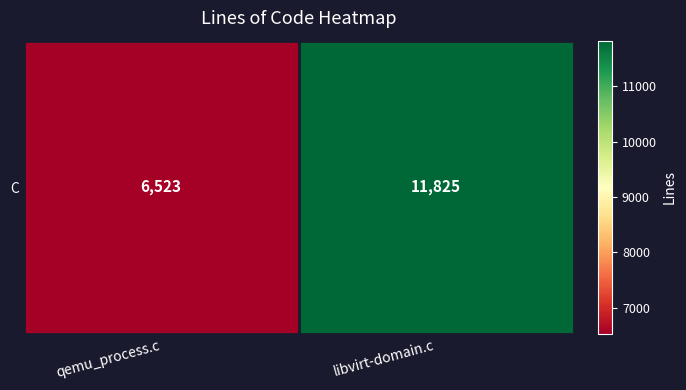

Which has a higher value, libvirt-domain.c or qemu_process.c?

libvirt-domain.c